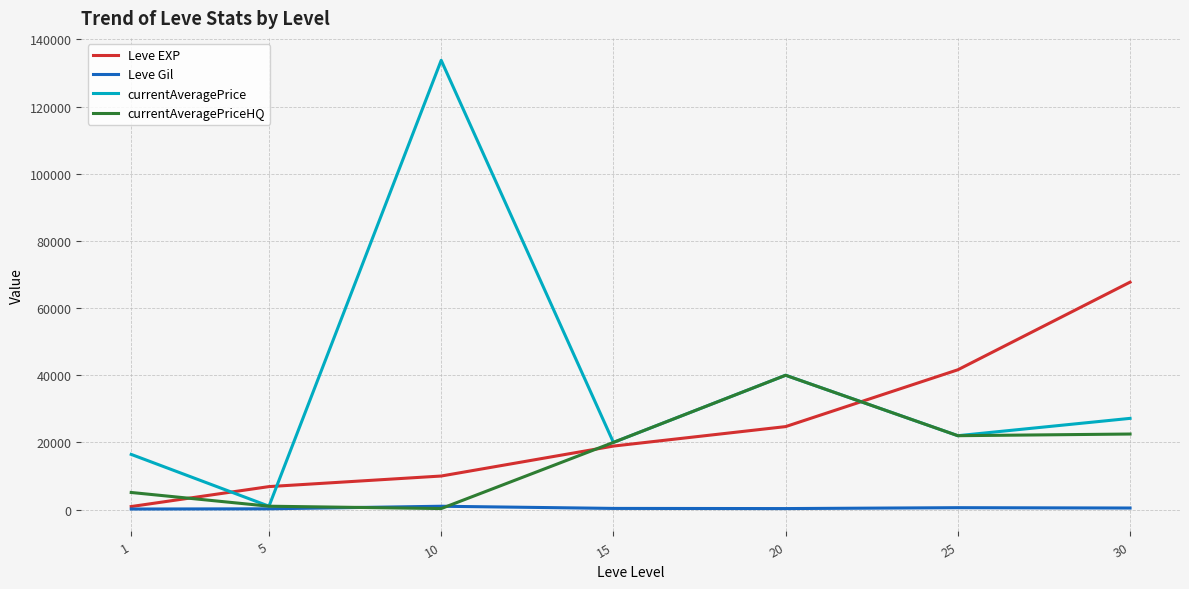

At which category is the sum across all series the highest?

10